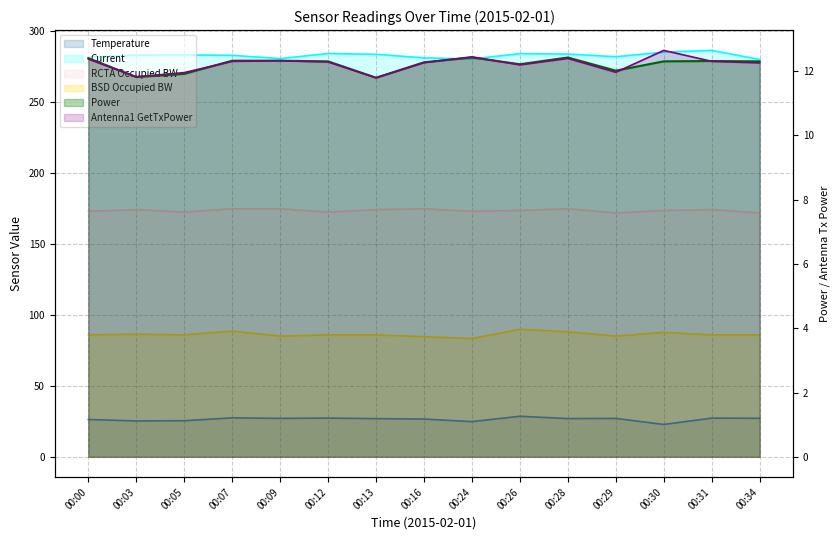

Reading left to right, transcribe all the data shown in this chart.

Temperature: 00:00=26.3	00:03=25.3	00:05=25.5	00:07=27.5	00:09=27.1	00:12=27.3	00:13=26.9	00:16=26.6	00:24=24.8	00:26=28.6	00:28=27.0	00:29=27.1	00:30=22.8	00:31=27.3	00:34=27.2
Current: 00:00=281.8	00:03=283.1	00:05=283.2	00:07=283.0	00:09=280.7	00:12=284.2	00:13=283.7	00:16=281.2	00:24=280.4	00:26=284.2	00:28=283.8	00:29=282.0	00:30=285.2	00:31=286.4	00:34=280.0
RCTA Occupied BW: 00:00=173.1	00:03=174.2	00:05=172.5	00:07=174.8	00:09=174.8	00:12=172.5	00:13=174.2	00:16=174.8	00:24=173.1	00:26=173.7	00:28=174.8	00:29=171.9	00:30=173.7	00:31=174.2	00:34=171.9
BSD Occupied BW: 00:00=86.0	00:03=86.4	00:05=86.0	00:07=88.6	00:09=85.1	00:12=86.0	00:13=86.0	00:16=84.7	00:24=83.4	00:26=89.9	00:28=88.1	00:29=85.1	00:30=87.7	00:31=86.0	00:34=86.0
Power: 00:00=12.4	00:03=11.8	00:05=11.9	00:07=12.3	00:09=12.3	00:12=12.3	00:13=11.8	00:16=12.3	00:24=12.4	00:26=12.2	00:28=12.4	00:29=12.0	00:30=12.3	00:31=12.3	00:34=12.3
Antenna1 GetTxPower: 00:00=12.4	00:03=11.8	00:05=11.9	00:07=12.3	00:09=12.3	00:12=12.3	00:13=11.8	00:16=12.3	00:24=12.4	00:26=12.2	00:28=12.4	00:29=12.0	00:30=12.6	00:31=12.3	00:34=12.2